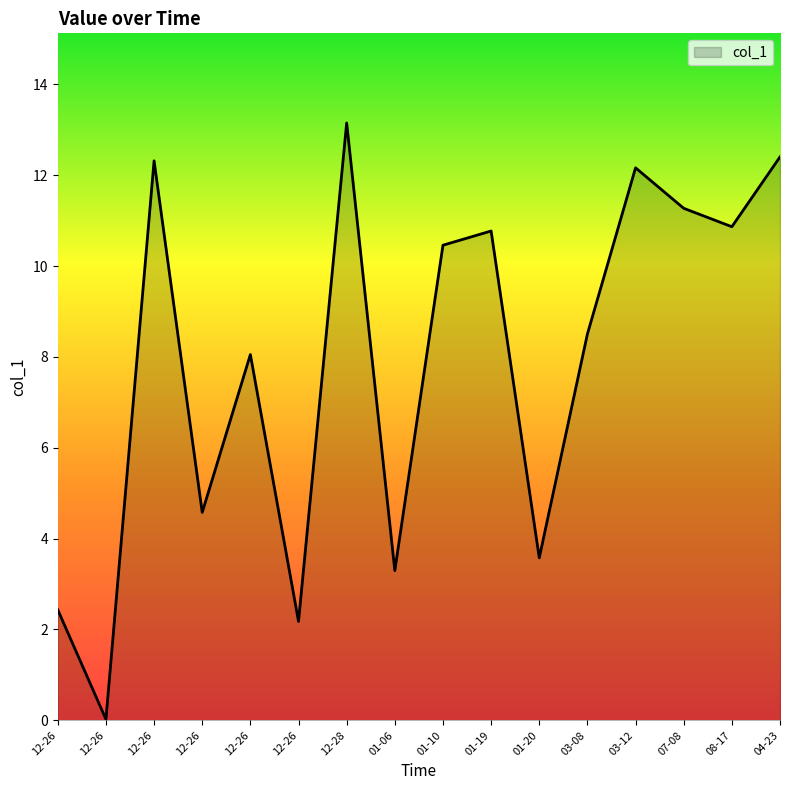

How many lines are shown in the chart?

1